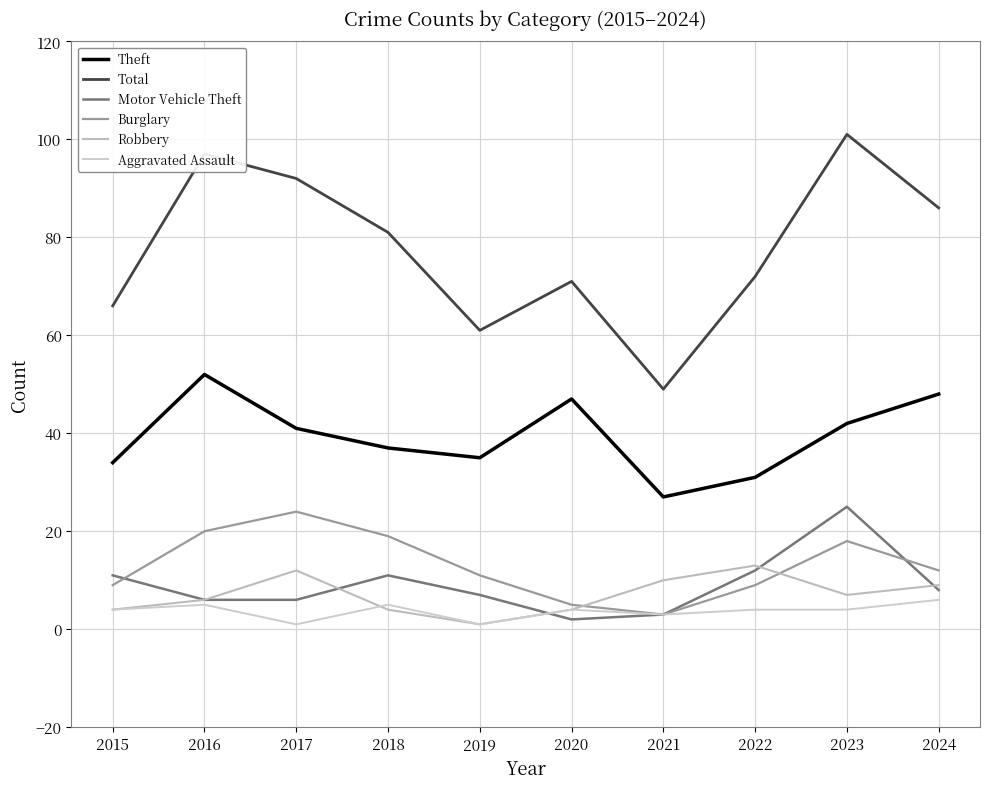

Where is the first local minimum for Motor Vehicle Theft?

2020